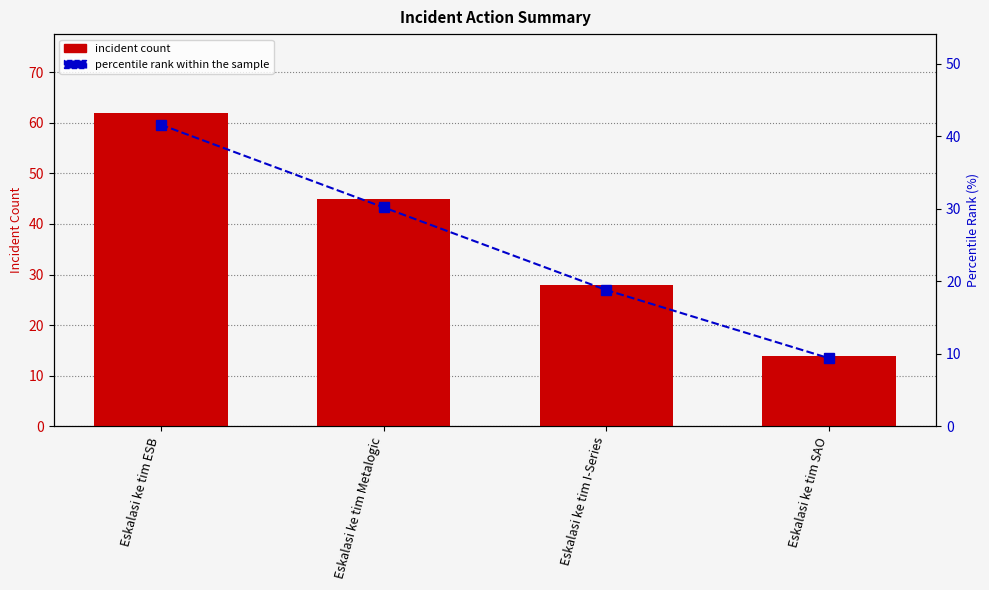

What is the total value across all series at Eskalasi ke tim ESB?

103.6